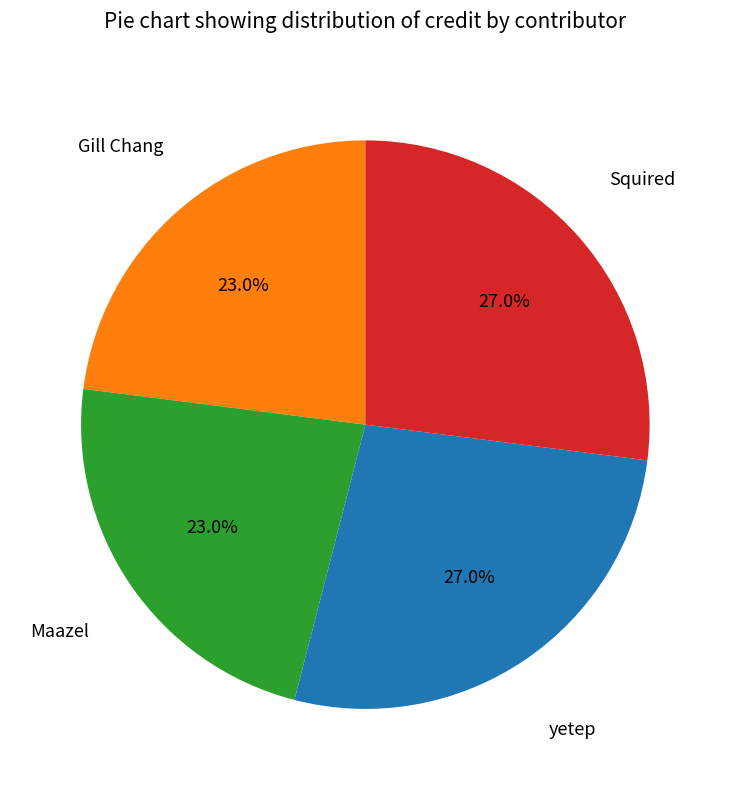

Does any single category account for the majority?

No